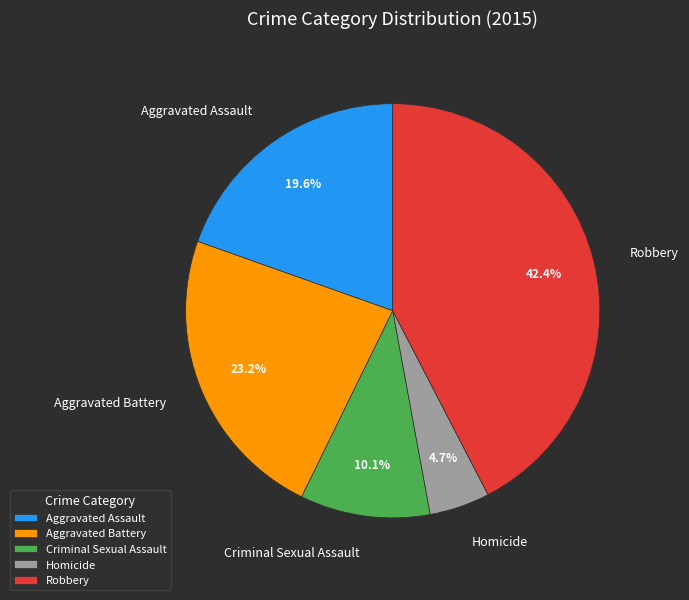

Rank the categories by value from highest to lowest.

Robbery, Aggravated Battery, Aggravated Assault, Criminal Sexual Assault, Homicide